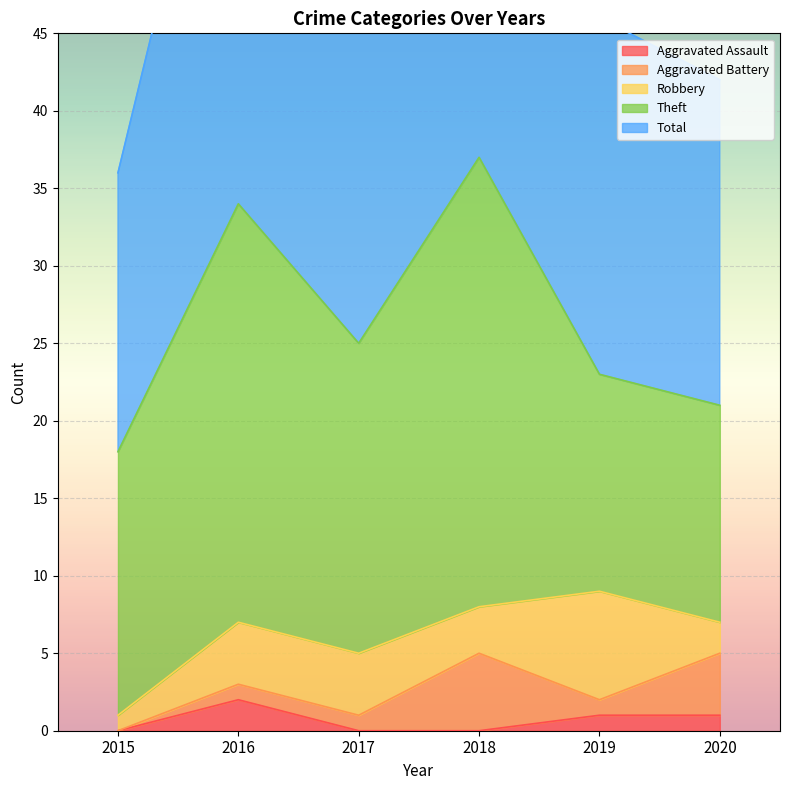

Reading left to right, extract all data points from this chart.

Aggravated Assault: 0	2	0	0	1	1
Aggravated Battery: 0	1	1	5	1	4
Robbery: 1	4	4	3	7	2
Theft: 17	27	20	29	14	14
Total: 18	34	25	37	23	21